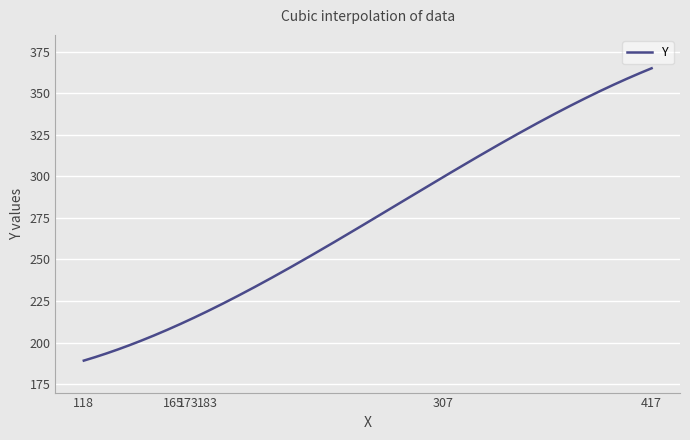

What is the smallest value displayed?

189.2